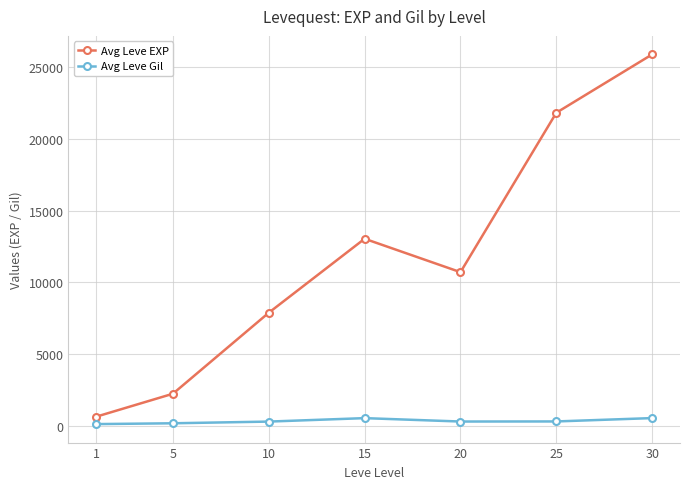

At 1, list the series in order from smallest to largest.

Avg Leve Gil, Avg Leve EXP